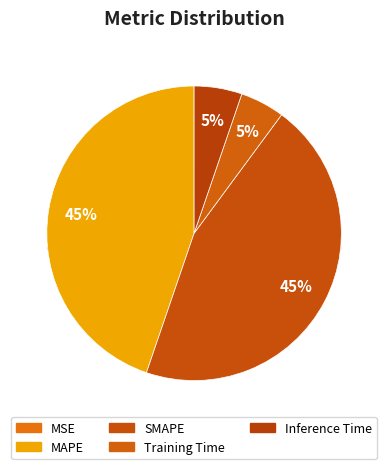

What percentage is NOT represented by Inference Time?

94.7%